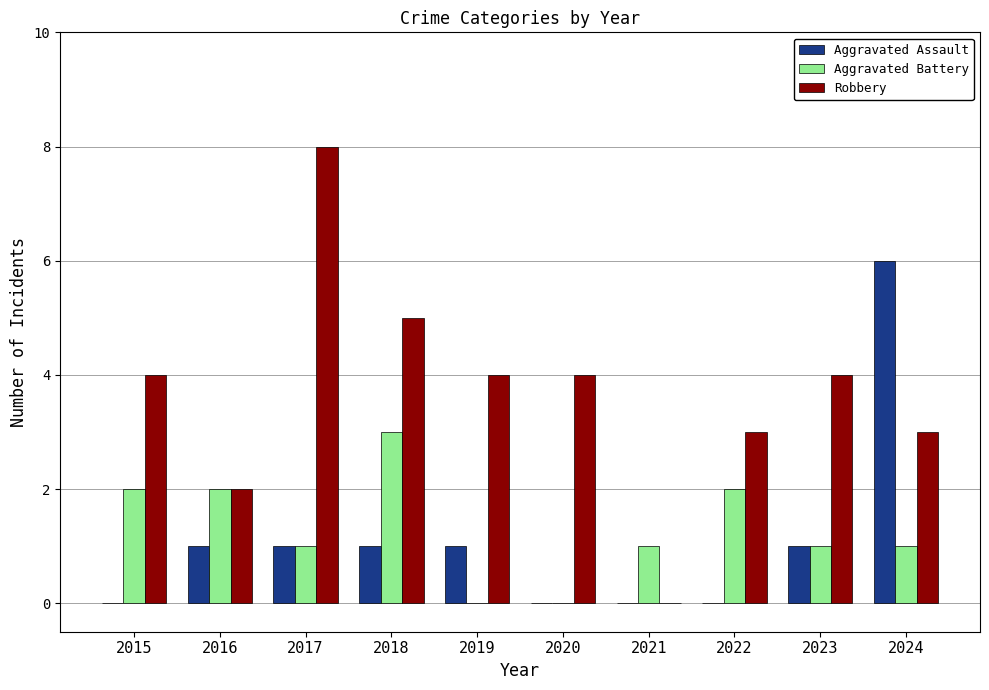

The value of Aggravated Battery at 2018 is 3. True or false?

True